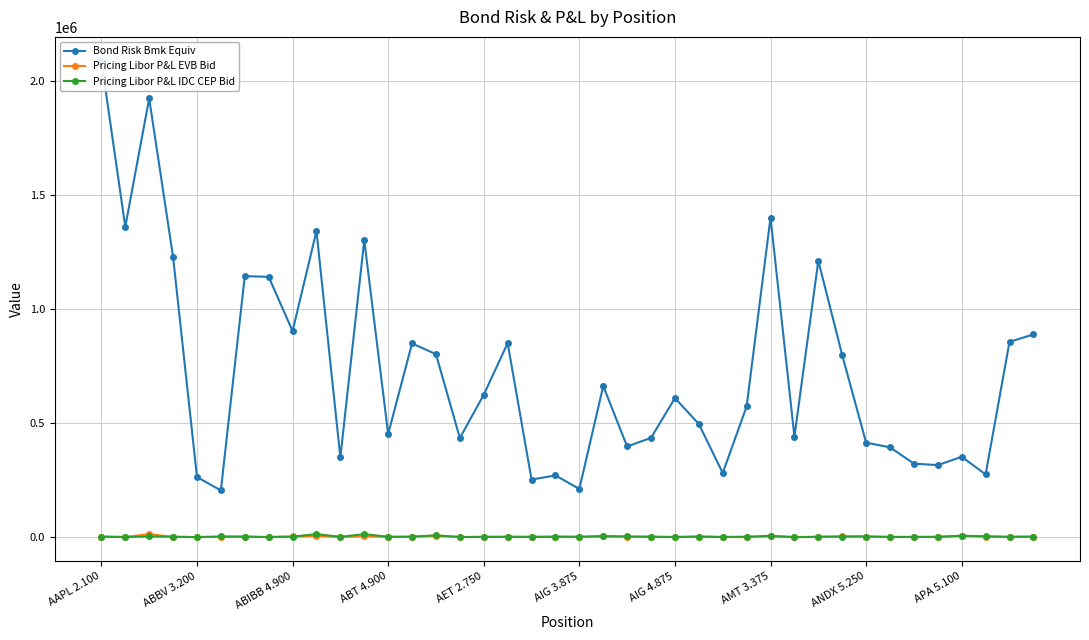

How many series are shown in this chart?

3